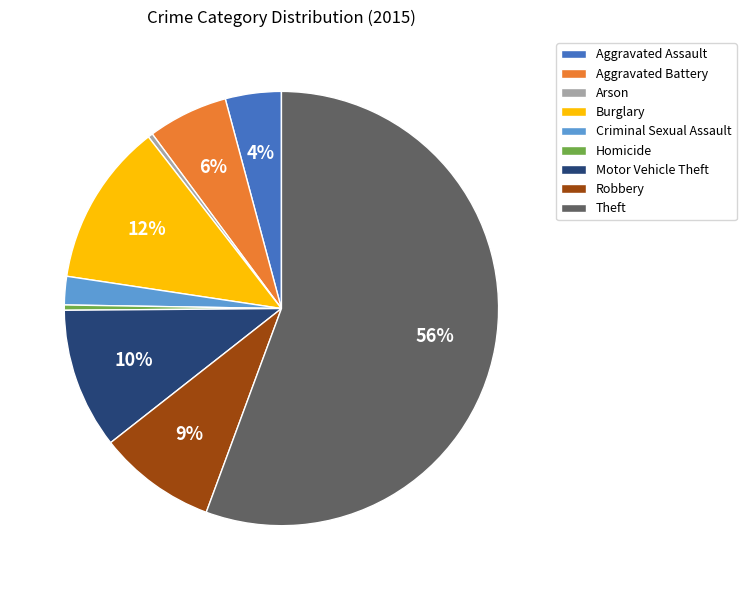

Combined, do Homicide and Aggravated Assault account for over 50%?

No